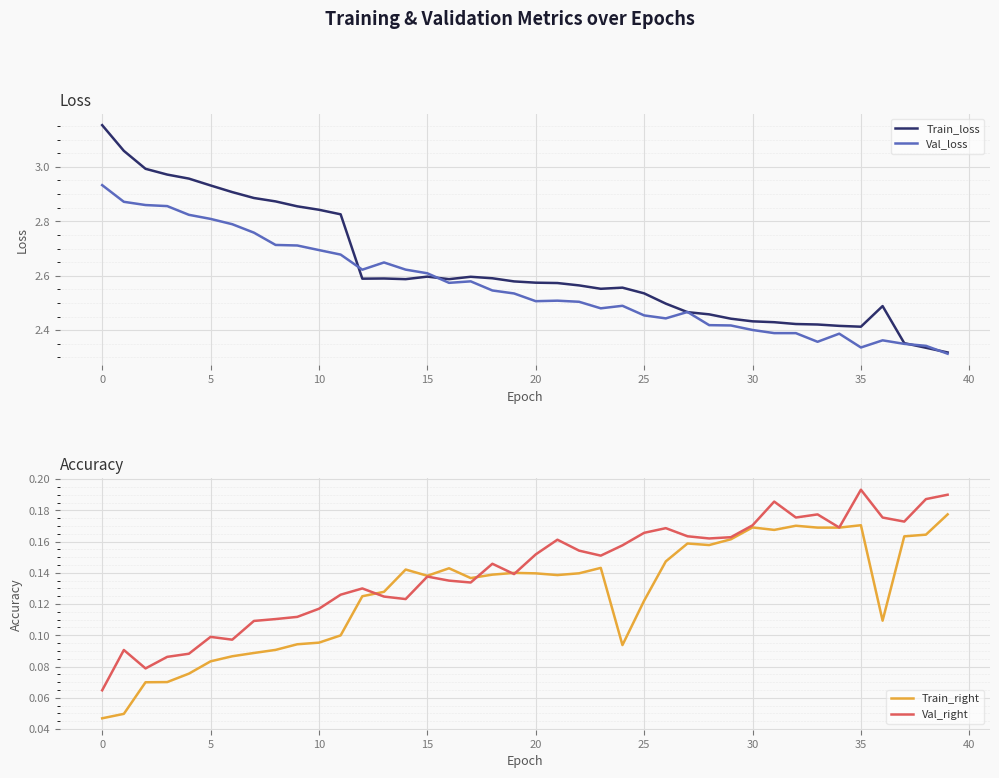

The value of Train_right at 25 is 0.1. True or false?

True